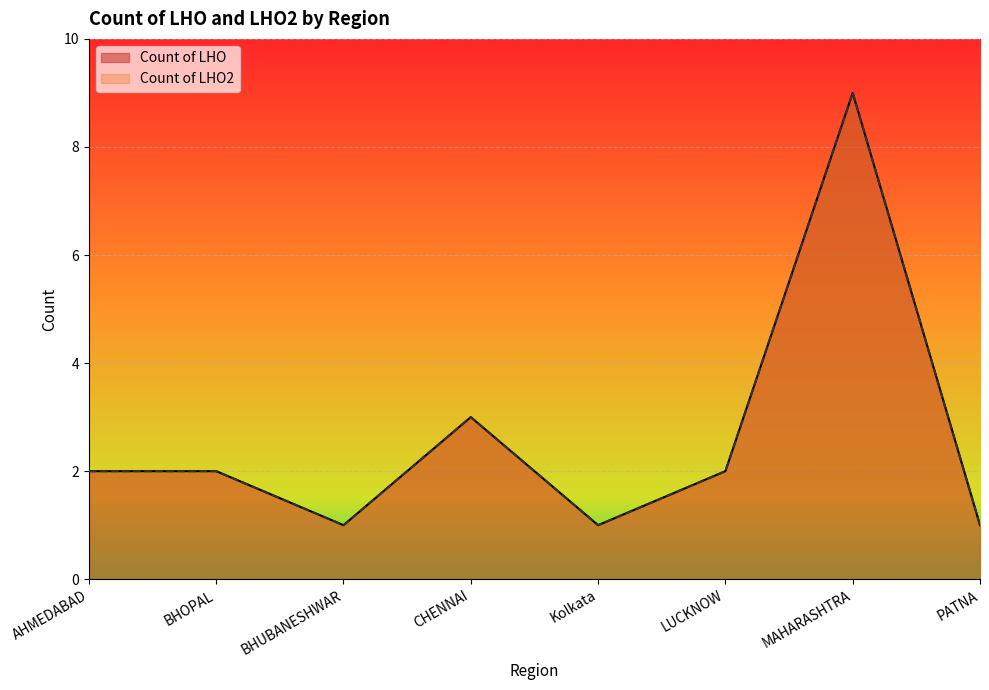

Reading left to right, extract all data points from this chart.

Count of LHO: AHMEDABAD=2	BHOPAL=2	BHUBANESHWAR=1	CHENNAI=3	Kolkata=1	LUCKNOW=2	MAHARASHTRA=9	PATNA=1
Count of LHO2: AHMEDABAD=2	BHOPAL=2	BHUBANESHWAR=1	CHENNAI=3	Kolkata=1	LUCKNOW=2	MAHARASHTRA=9	PATNA=1